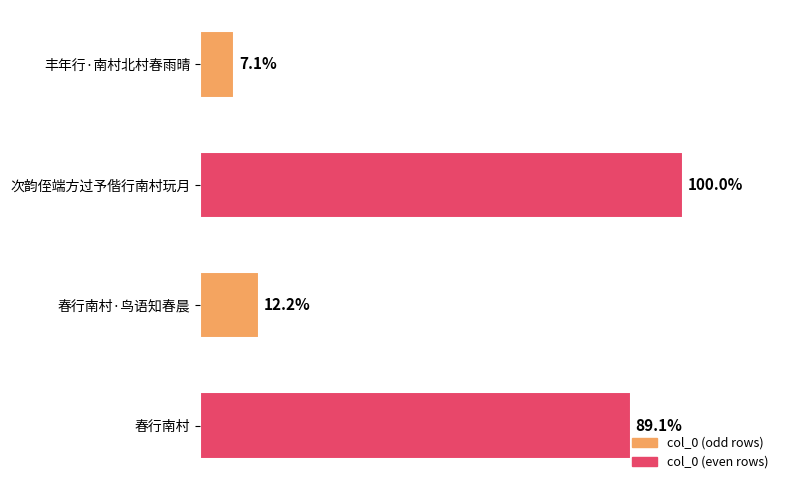

How many data points are less than 965509?

2